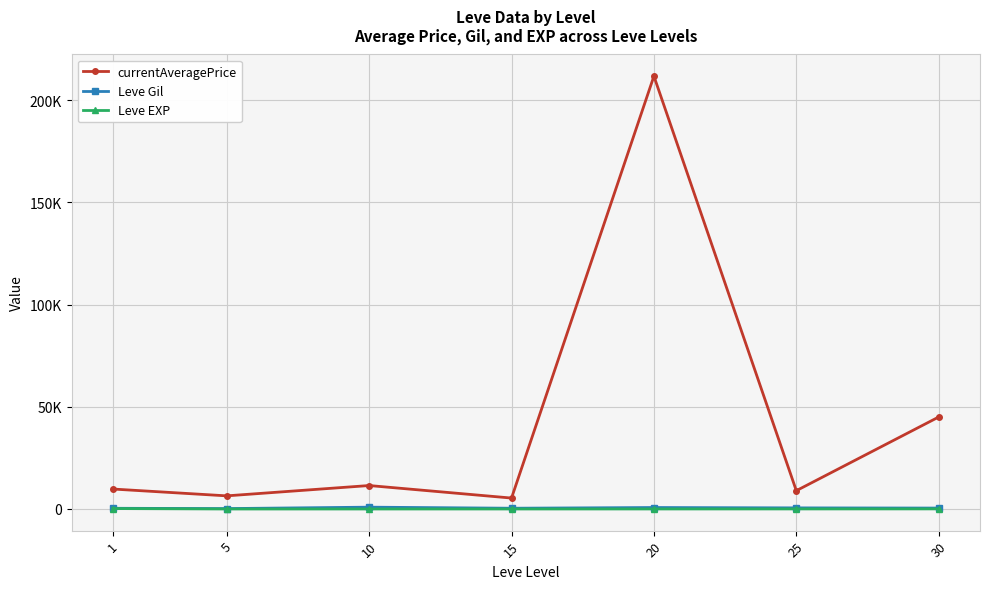

What are all the series names shown in the legend?

currentAveragePrice, Leve Gil, Leve EXP